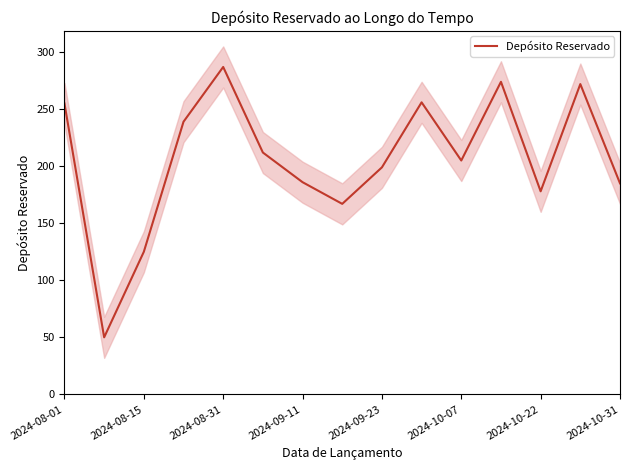

How many points are higher than both their immediate neighbors (excluding endpoints)?

4